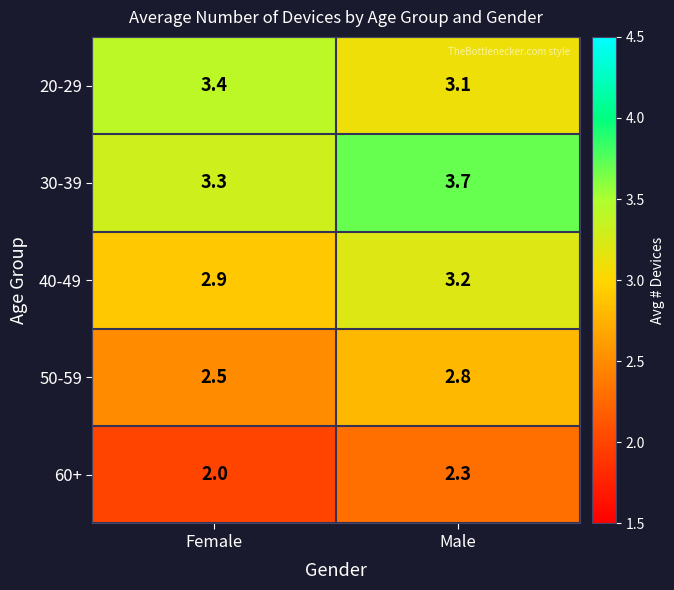

Between Female and Male, which series saw the biggest shift?

30-39